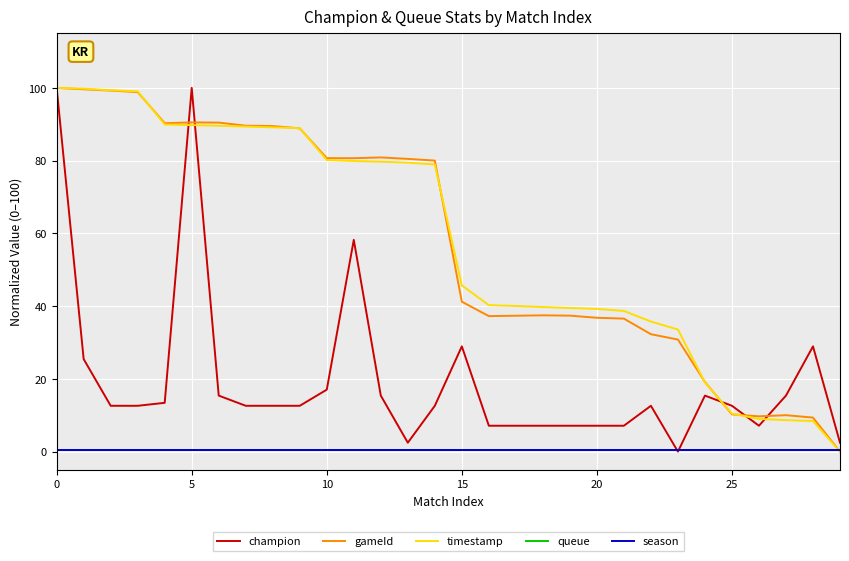

What is the difference between the maximum and minimum values in the timestamp series?

100.0